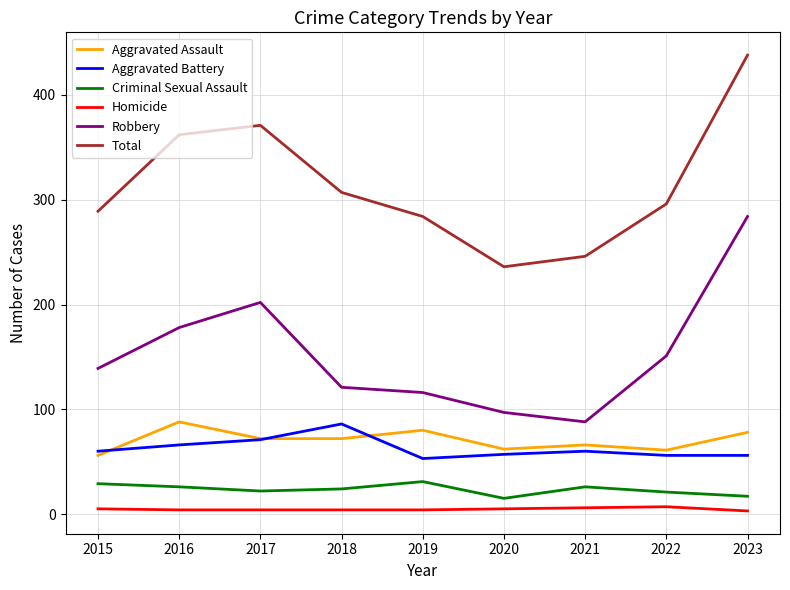

What is the total value across all series at 2019?

568